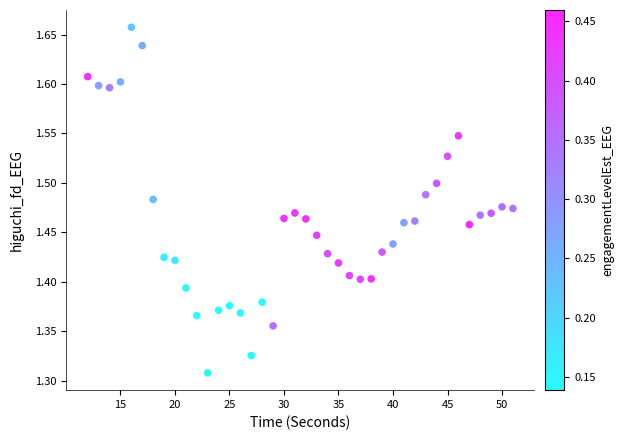

What is the range of Y values (max minus min)?

0.3